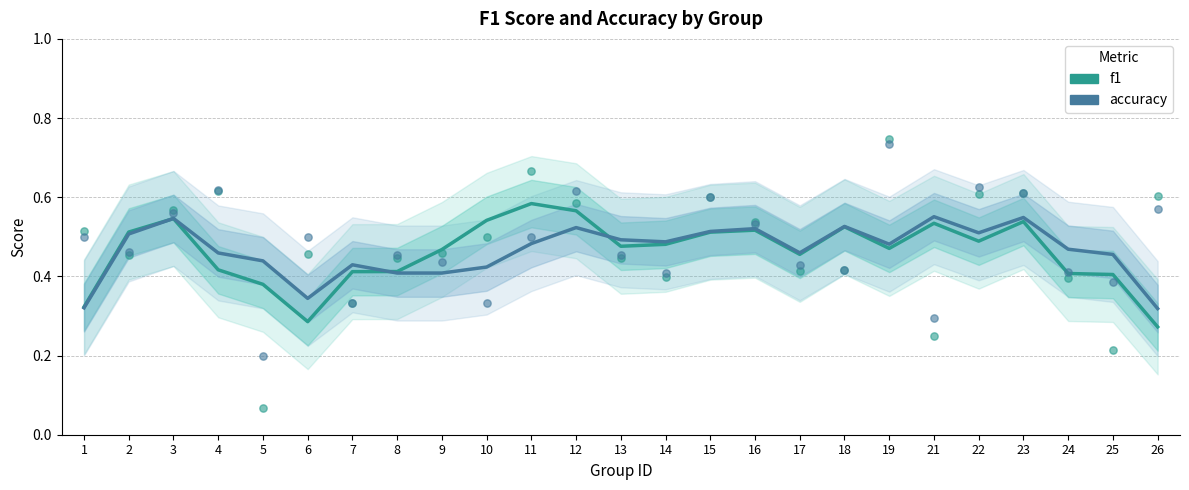

At which category is the sum across all series the highest?

3